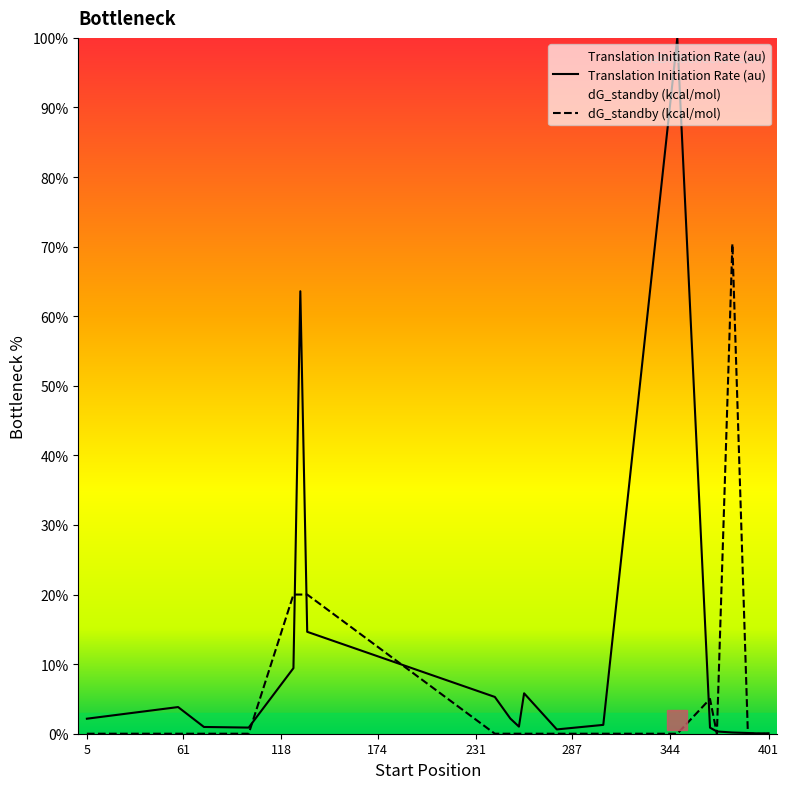

What is the average value of the dG_standby (kcal/mol) series?

6.8